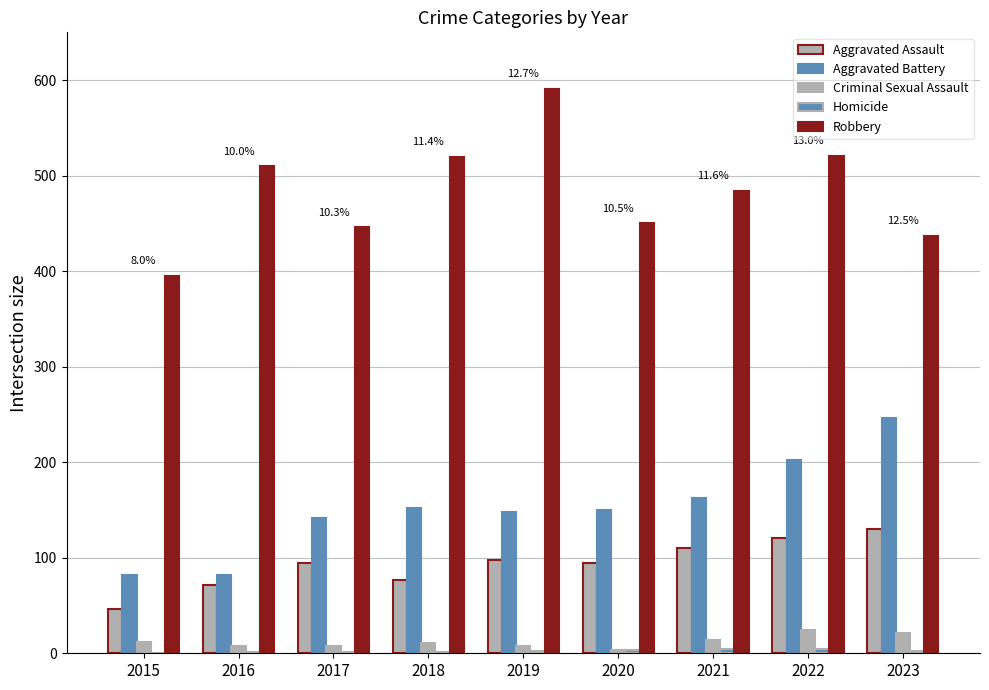

The Aggravated Assault series shows 46 at 2015. True or false?

True